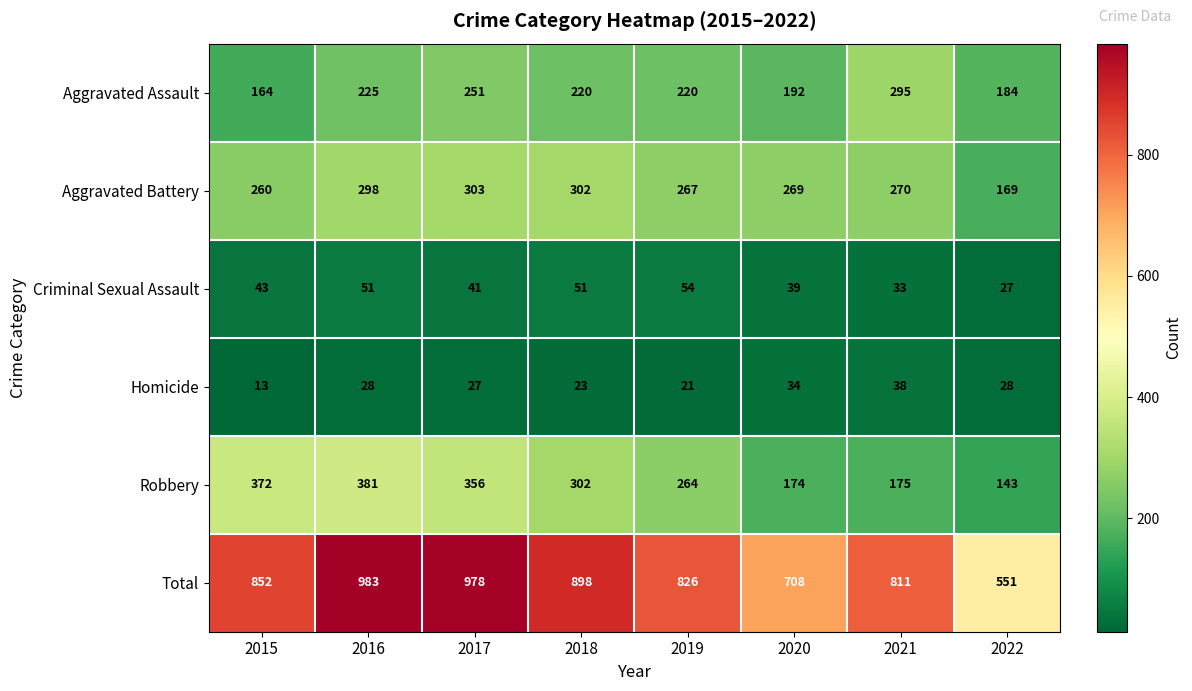

What is the sum of all Criminal Sexual Assault values?

339